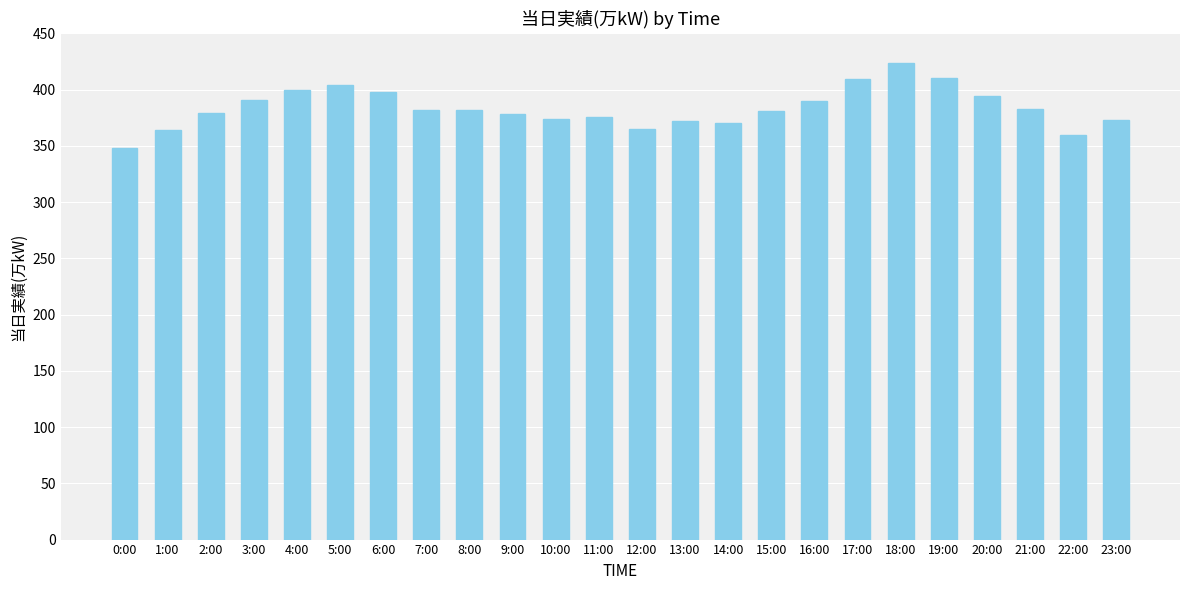

What is the label of the 19th bar from the right?

5:00